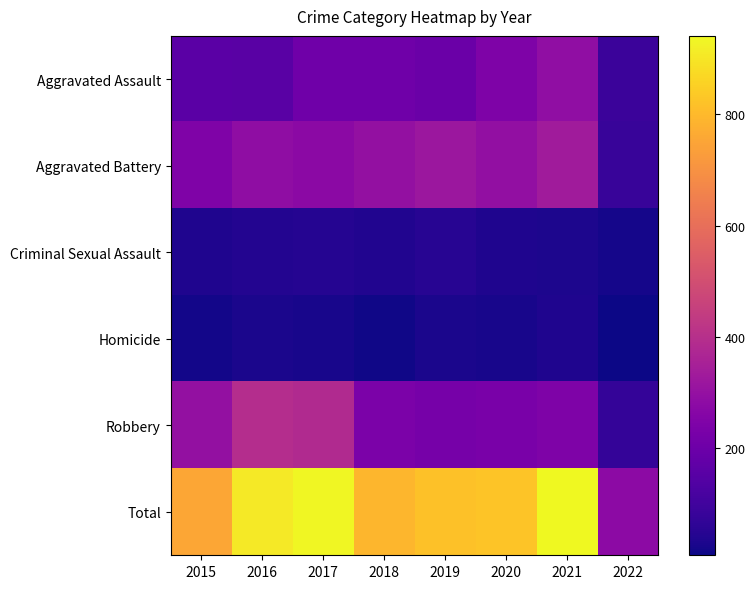

Which series has the largest total across all categories?

Total